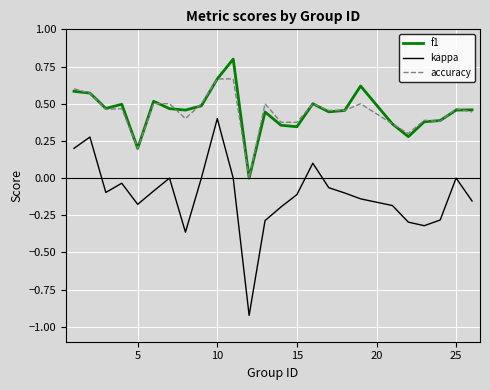

List the series in order of their peak value, lowest first.

kappa, accuracy, f1